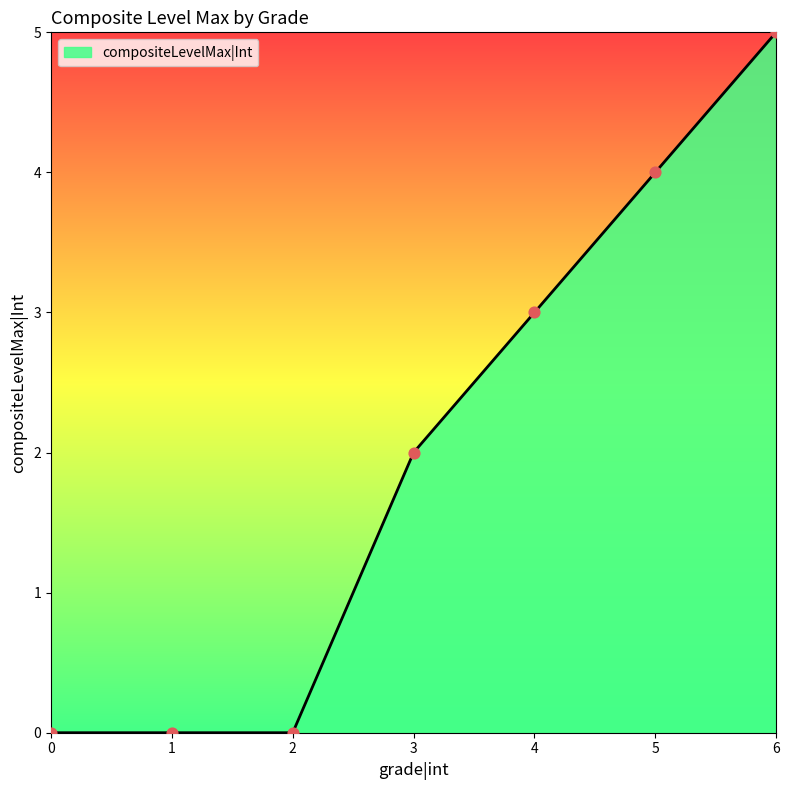

What is the change in value from 1 to 6?

+5